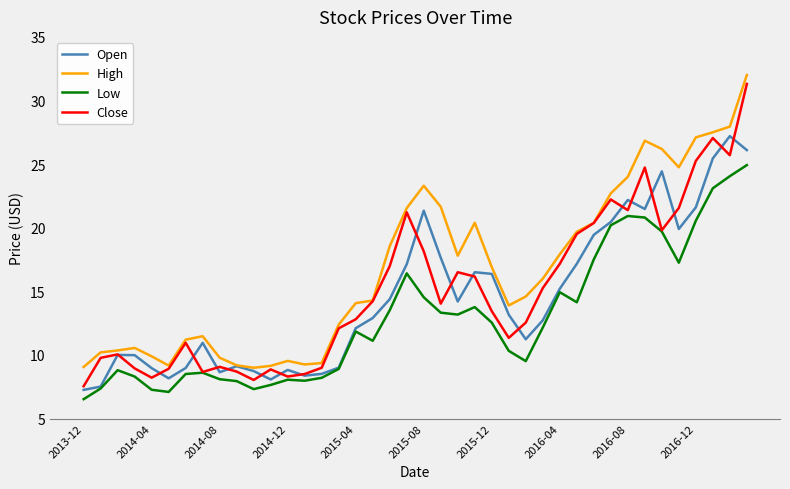

True or false: Low and High intersect in this chart.

False